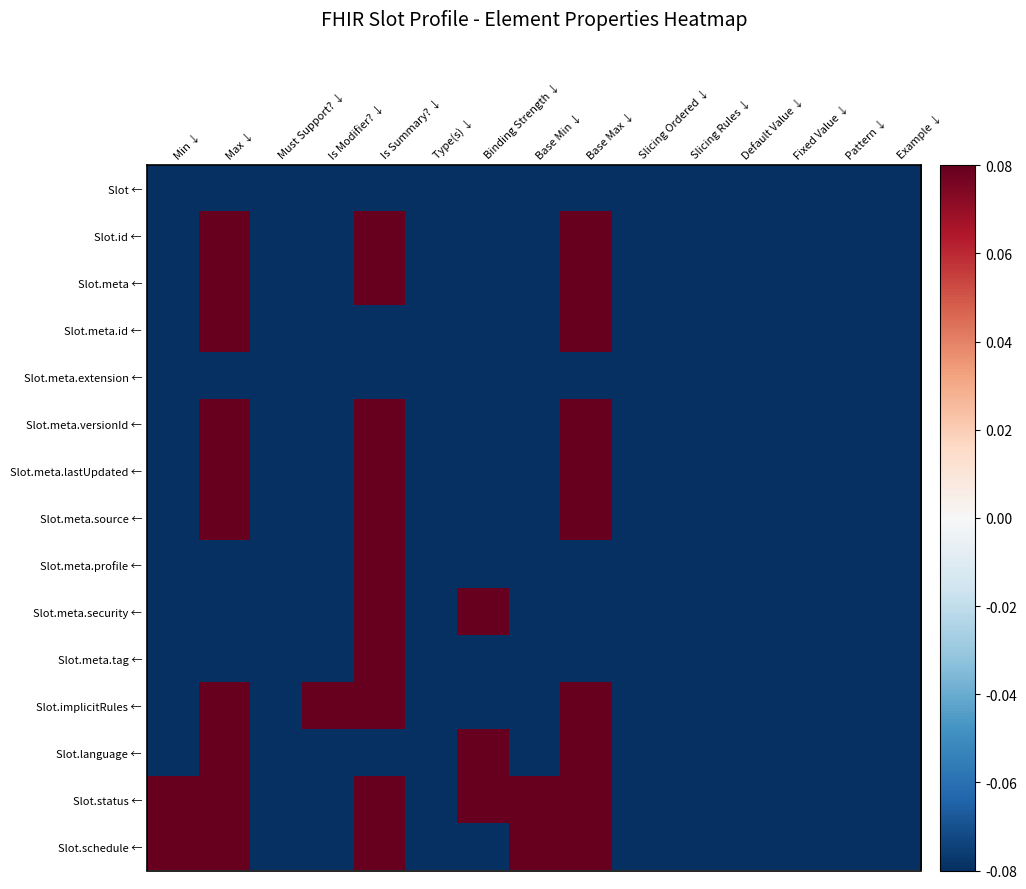

Rank the series at Example ↓ from lowest to highest value.

Slot ←, Slot.id ←, Slot.meta ←, Slot.meta.id ←, Slot.meta.extension ←, Slot.meta.versionId ←, Slot.meta.lastUpdated ←, Slot.meta.source ←, Slot.meta.profile ←, Slot.meta.security ←, Slot.meta.tag ←, Slot.implicitRules ←, Slot.language ←, Slot.status ←, Slot.schedule ←